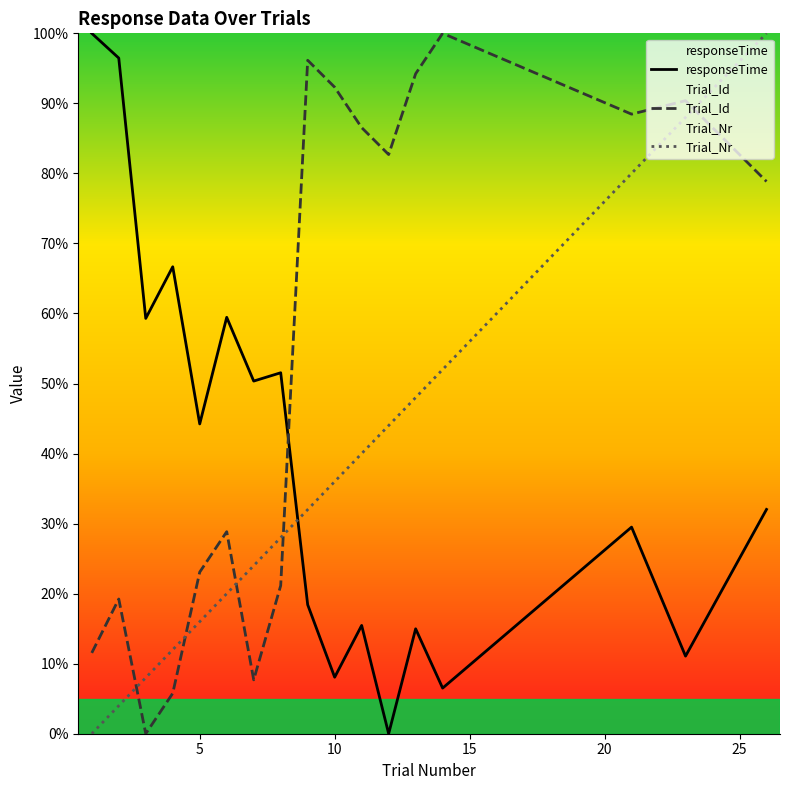

Is this an area chart (filled region under the line)?

No